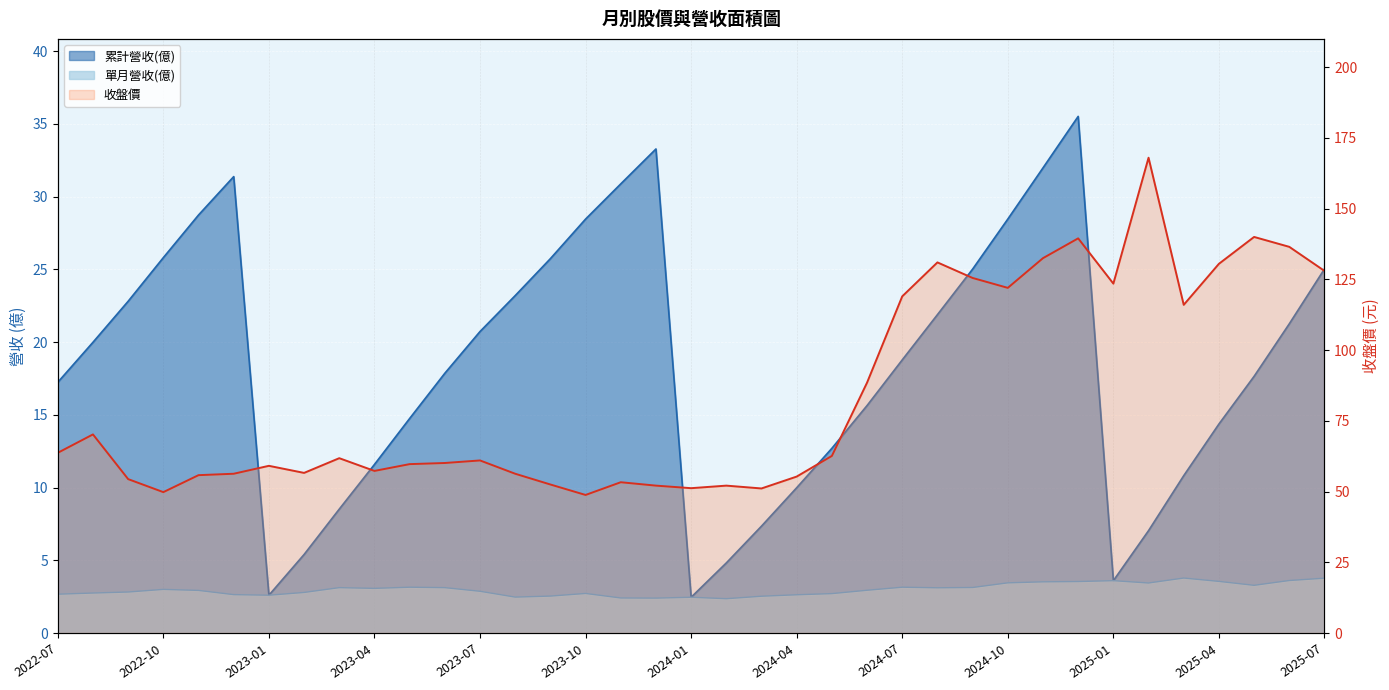

Where is 收盤價 nearest to the value 108?

2025-03